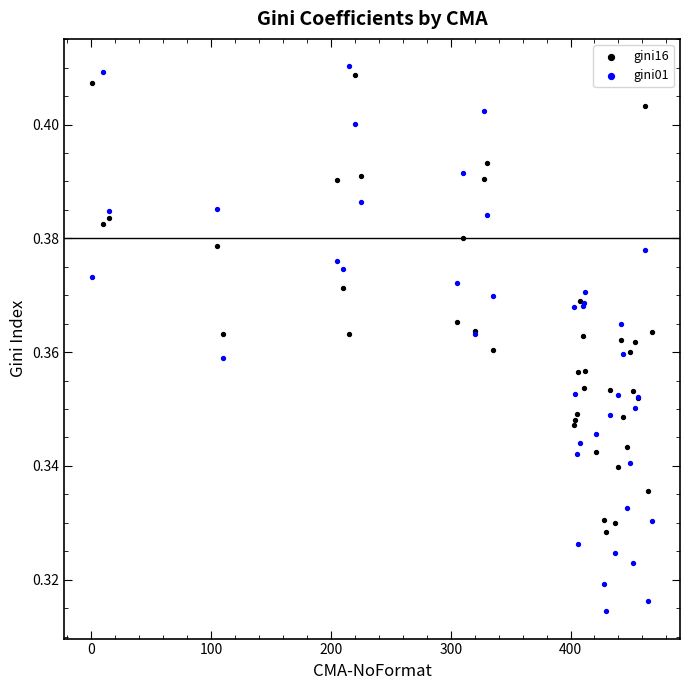

Which series has the largest Y range (max minus min)?

gini01